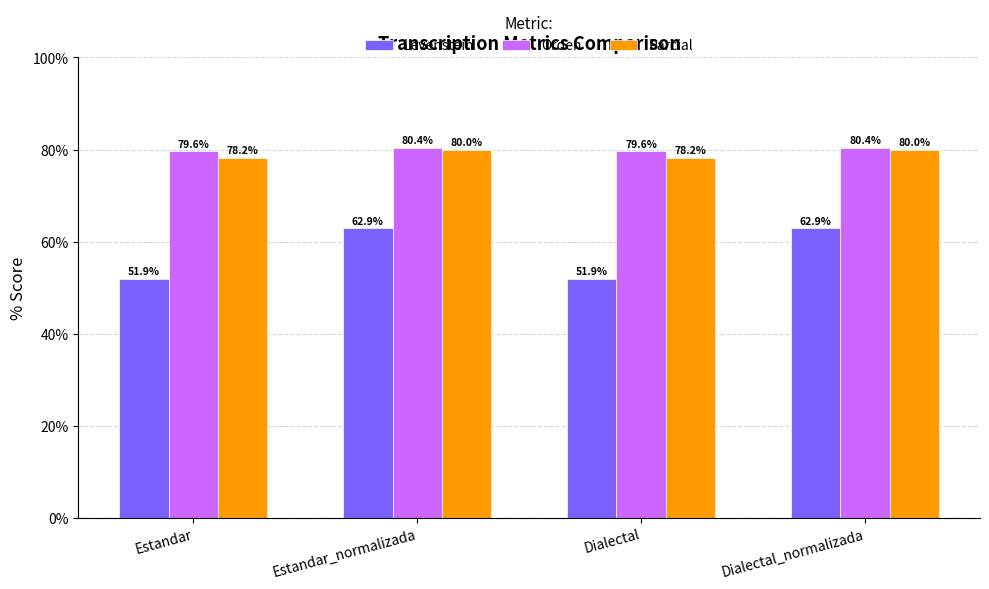

How many groups of bars are there?

4